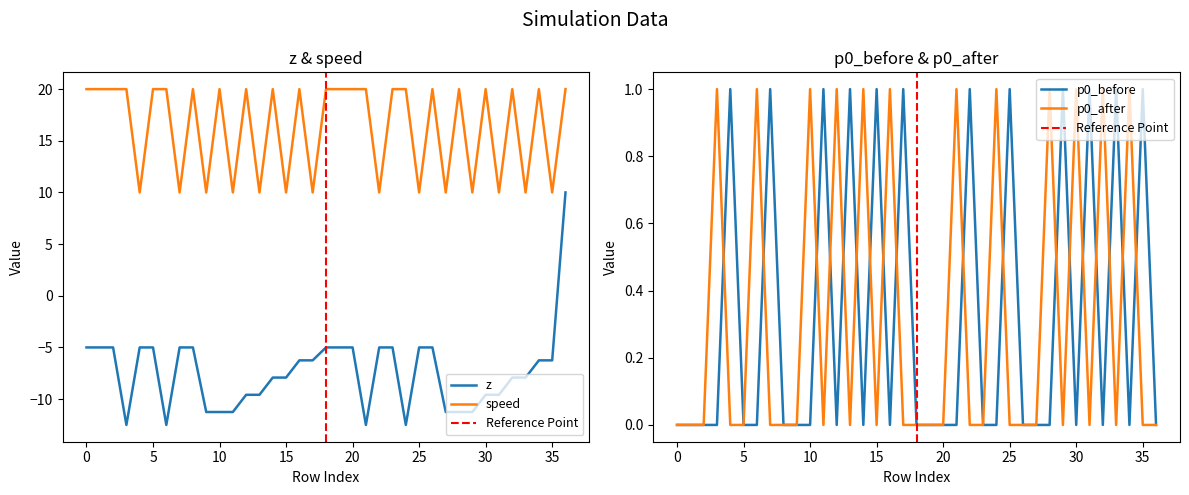

Which series has the largest range (max minus min)?

z